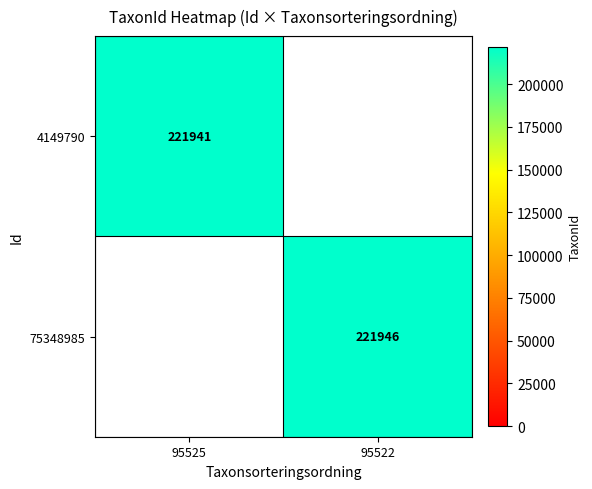

The 75348985 series shows 221946 at 95522. True or false?

True